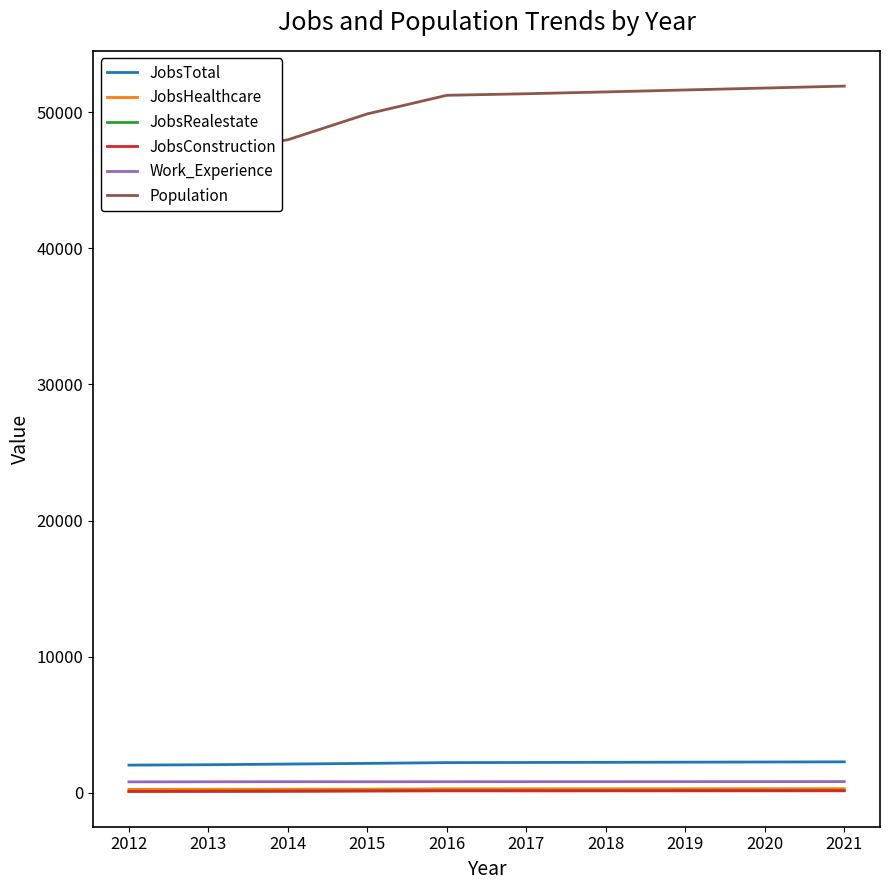

How many values in the JobsHealthcare series exceed 297?

4